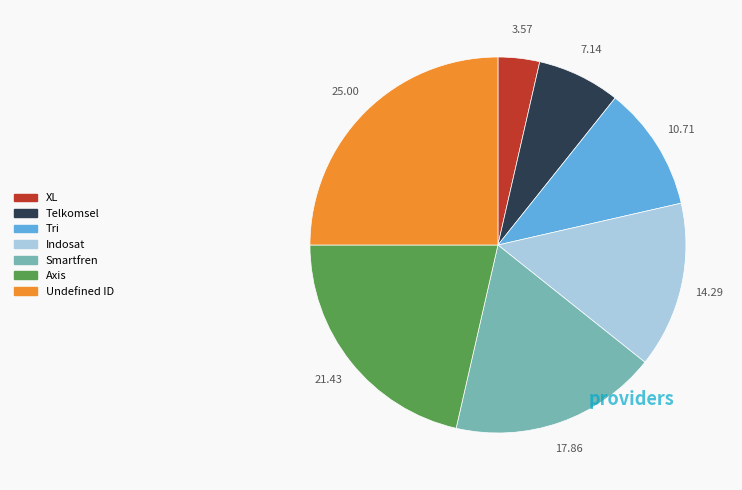

Which slice is the largest?

Undefined ID